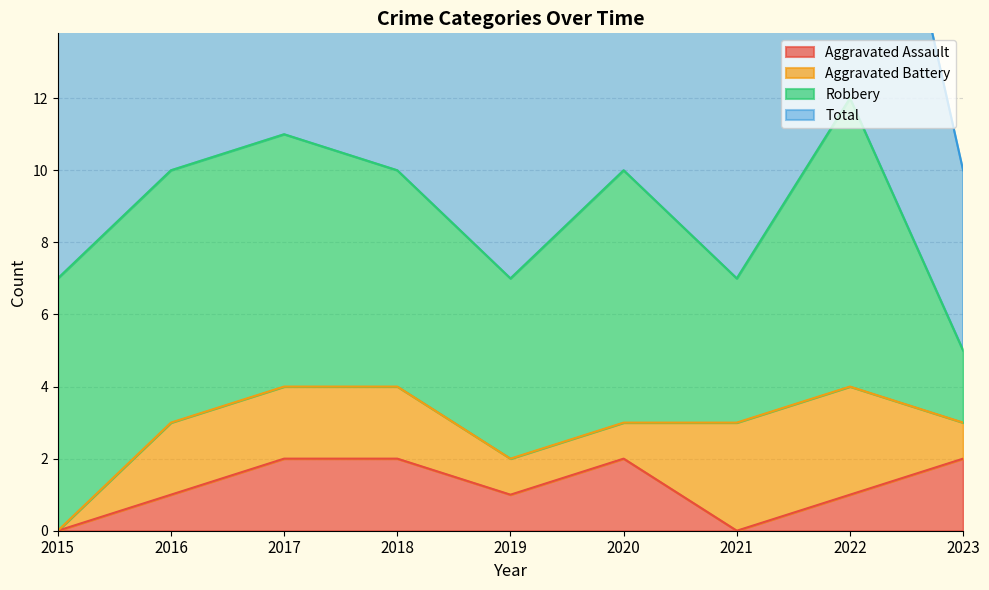

The value of Aggravated Assault at 2017 is 2. True or false?

True